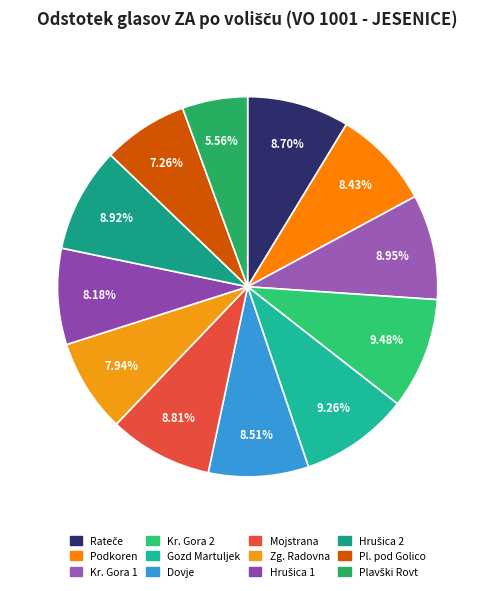

To the nearest percent, what is the average slice percentage?

8%